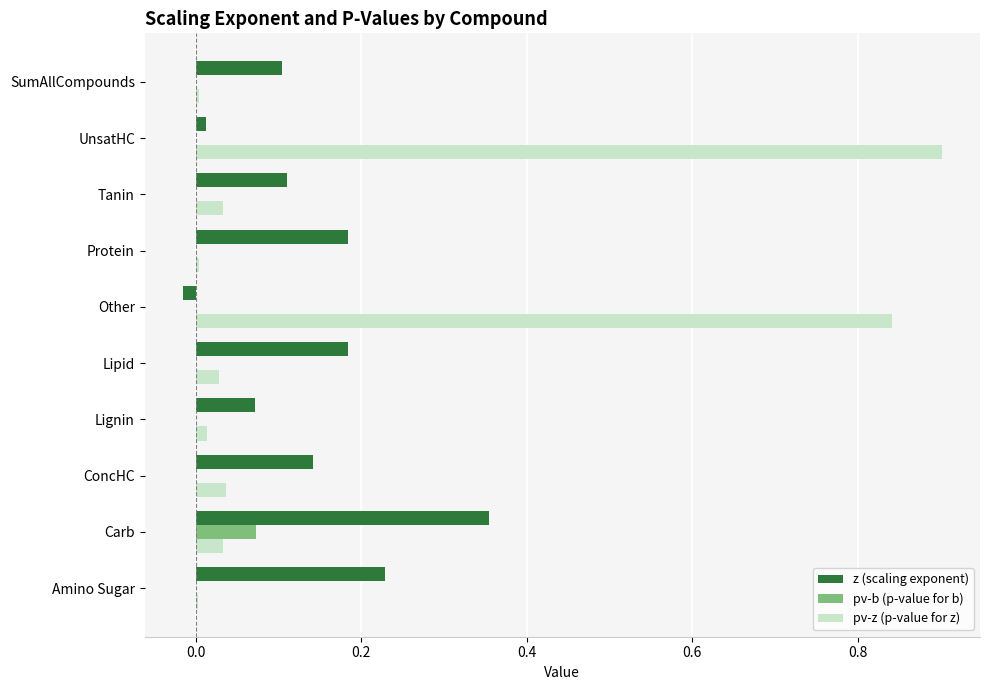

At which label does pv-b (p-value for b) reach its peak?

Carb